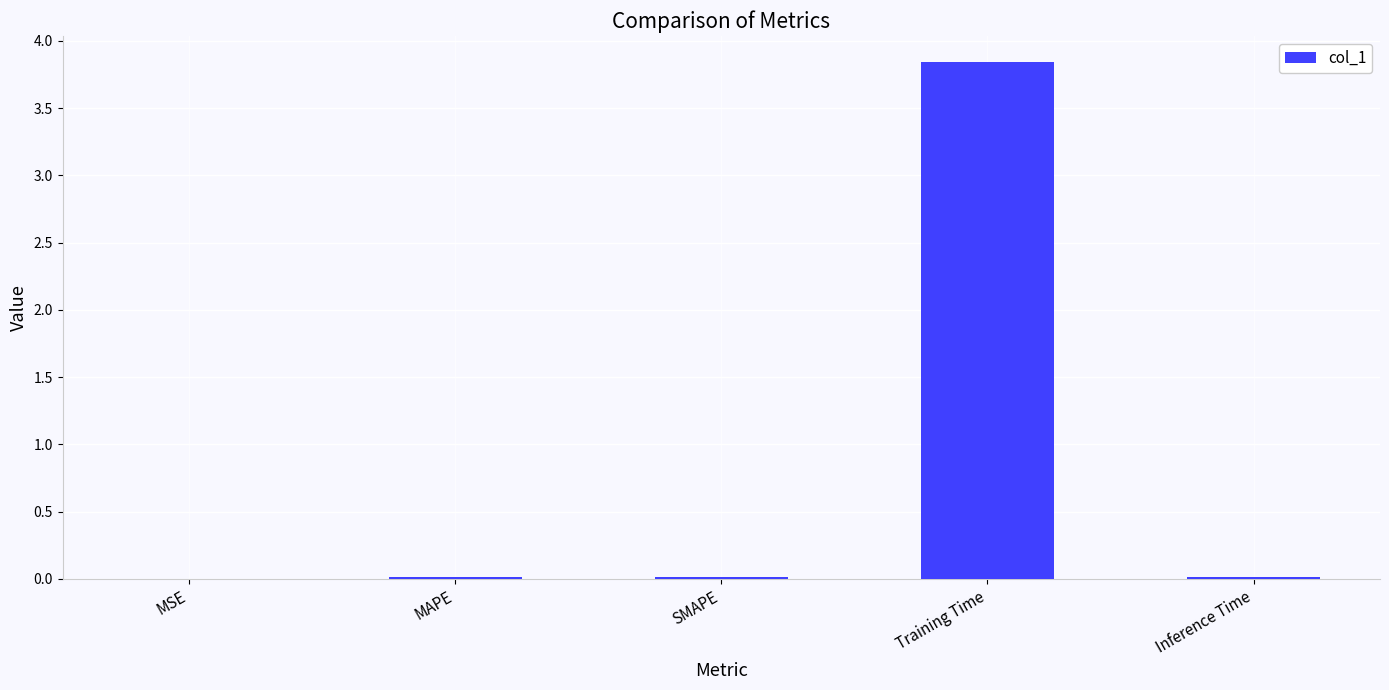

Between Training Time and Inference Time, which is larger?

Training Time